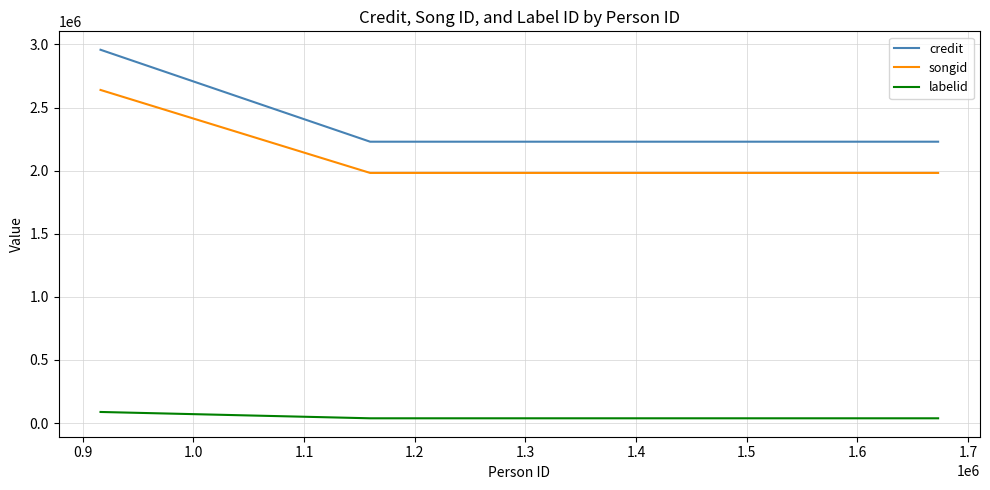

What is the maximum value for credit?

2957978